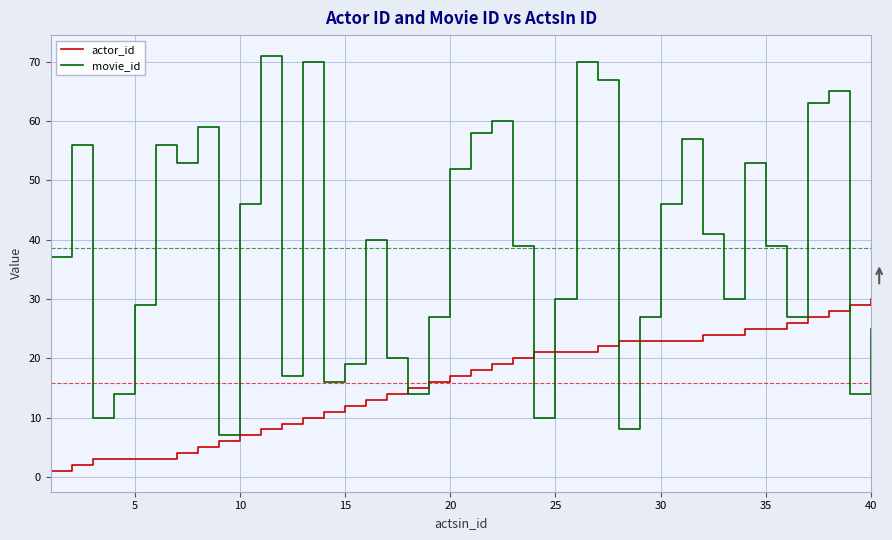

List the series in order of their peak value, lowest first.

actor_id, movie_id